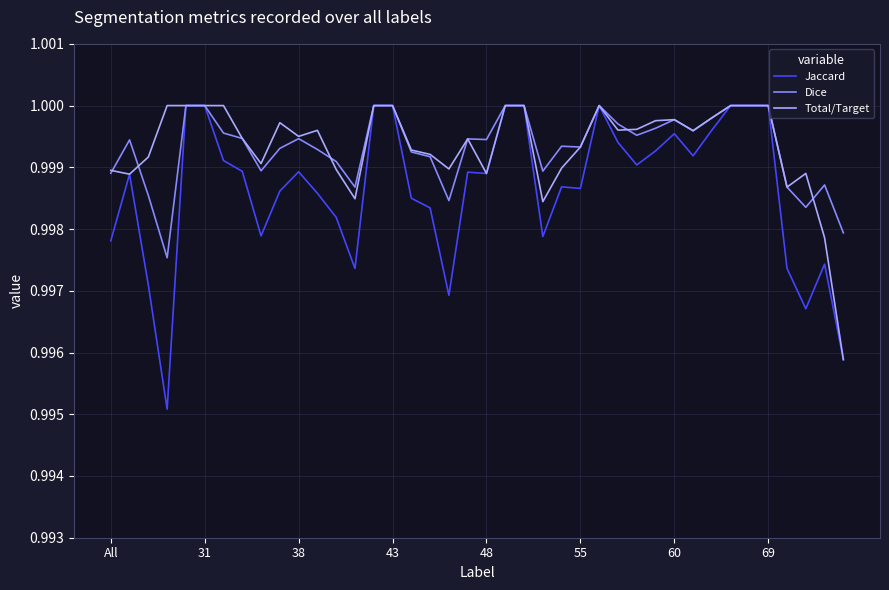

Which series has the widest spread of values?

Jaccard